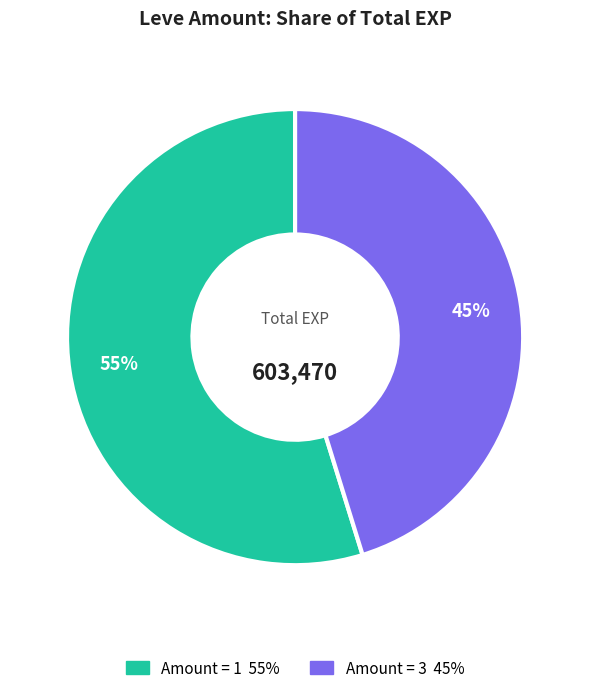

Is there any slice that represents more than half of the pie?

Yes